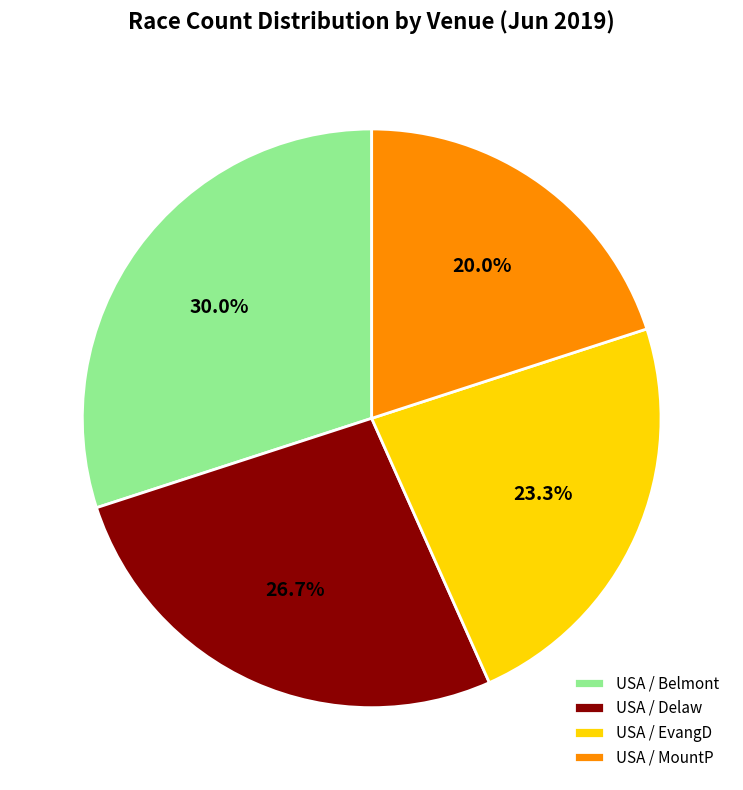

Is it true that USA / MountP is 27% of the pie?

False